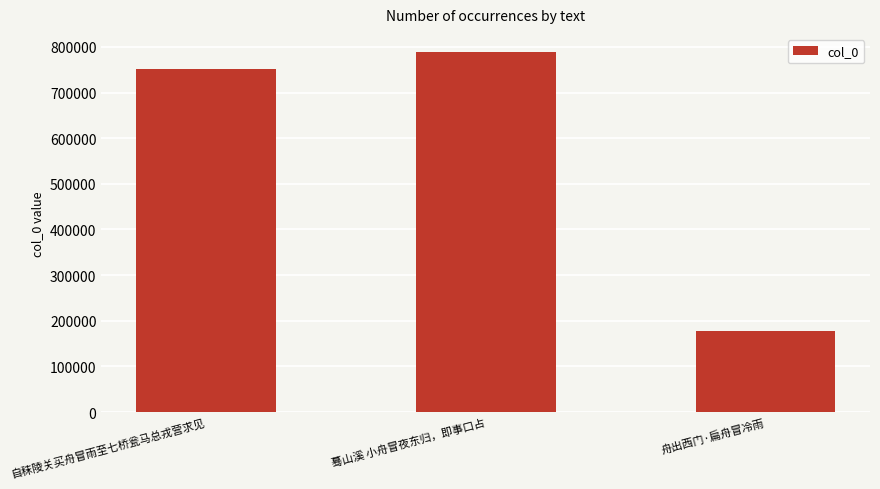

At which category does the chart reach its peak across all series?

蓦山溪 小舟冒夜东归，即事口占